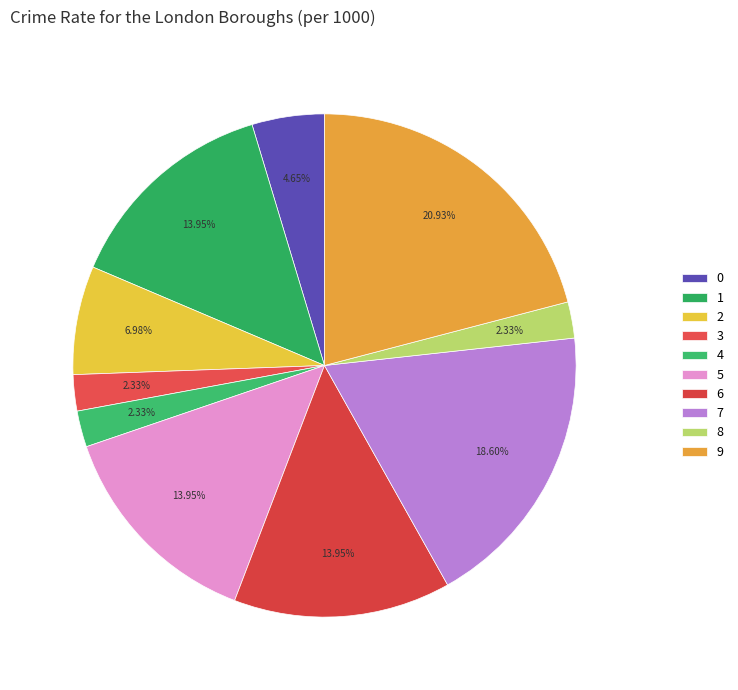

Is it true that 0 is 1% of the pie?

False